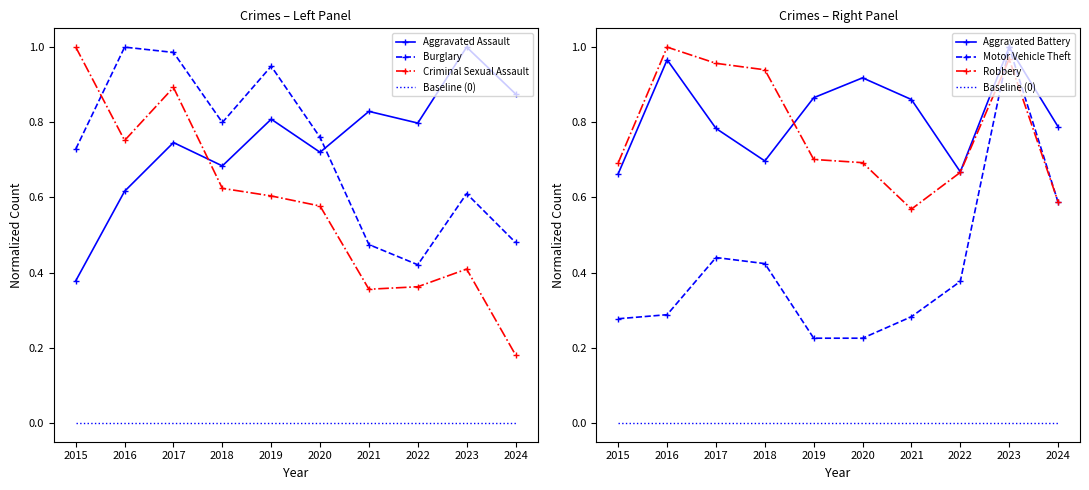

Count the number of categories in the chart.

10